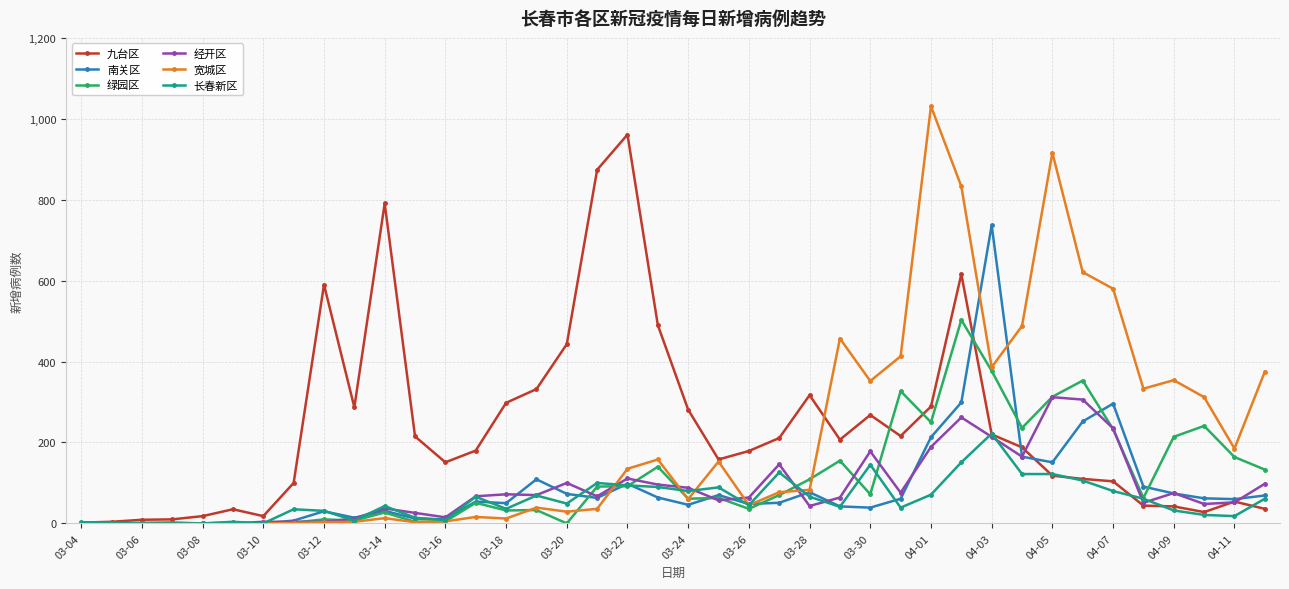

How many distinct data groups are displayed?

6